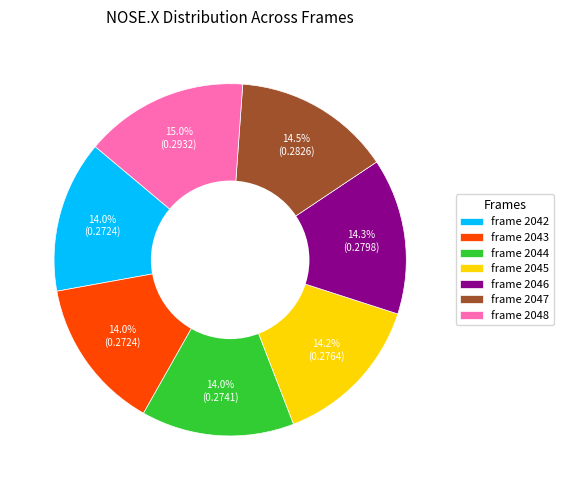

Between frame 2048 and frame 2046, which is larger?

frame 2048